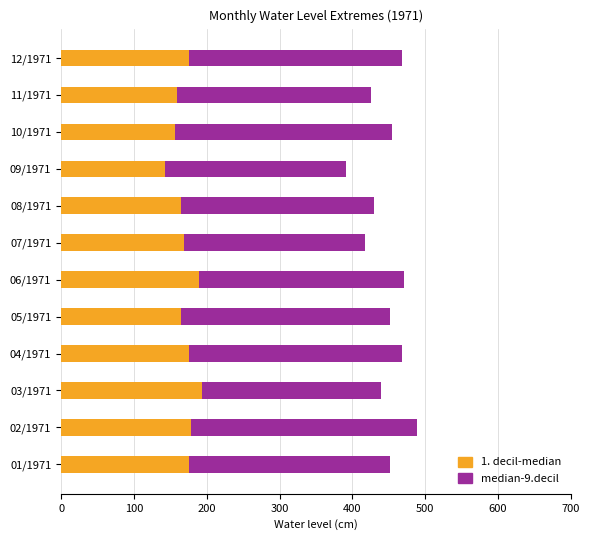

What is the total value across all series at 07/1971?

418